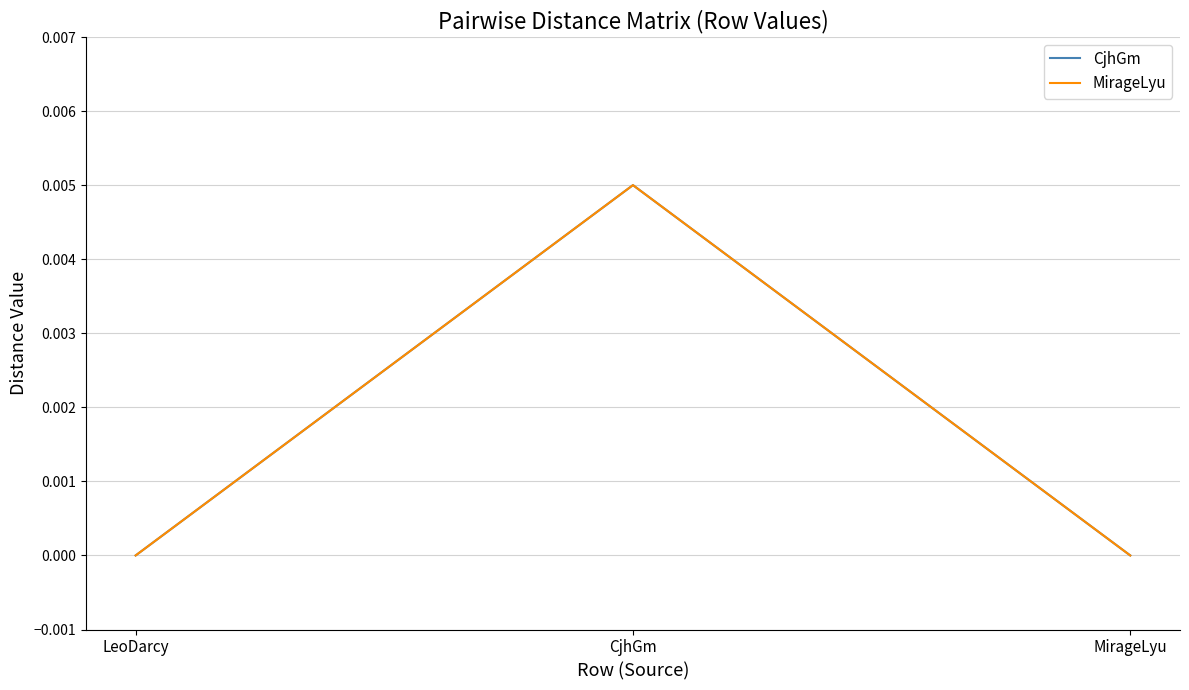

Which series has the widest spread of values?

CjhGm